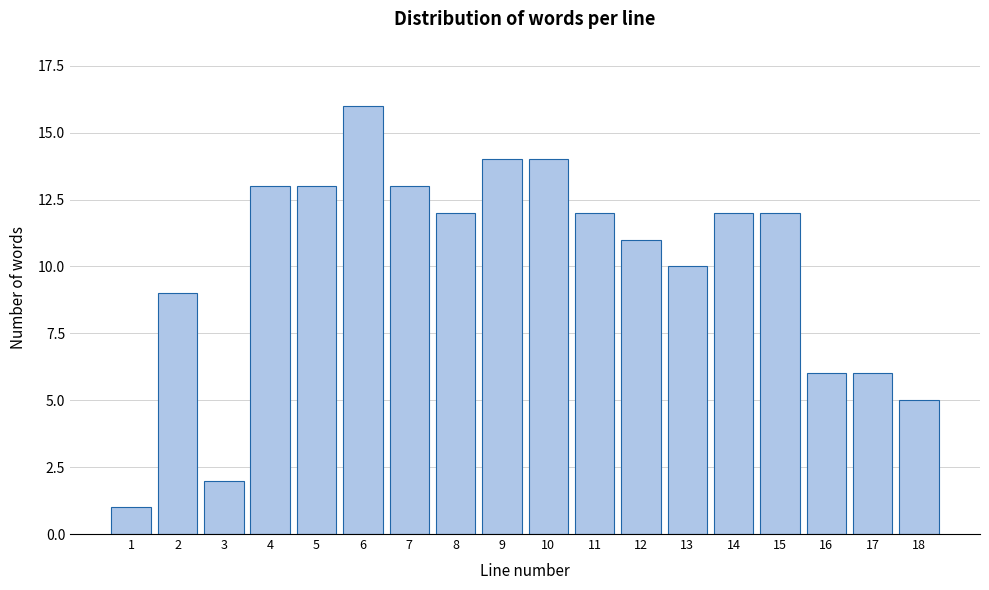

Reading right to left, transcribe all the data shown in this chart.

5	6	6	12	12	10	11	12	14	14	12	13	16	13	13	2	9	1